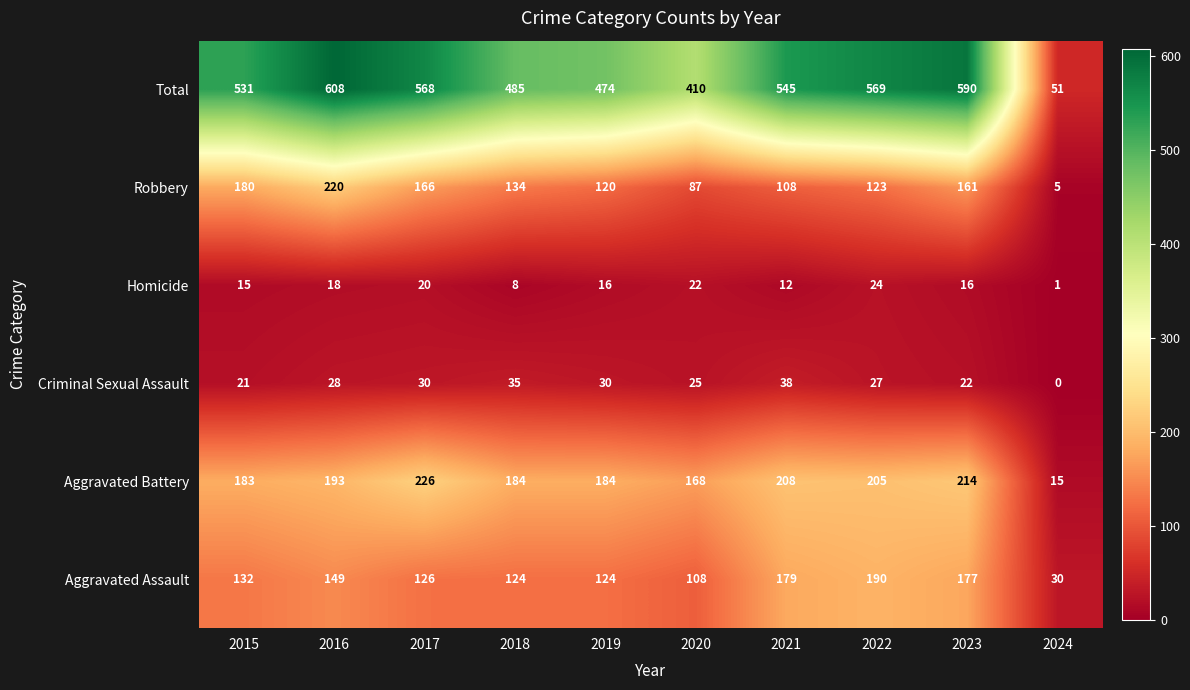

What is the difference between the maximum and minimum values in the Homicide series?

23